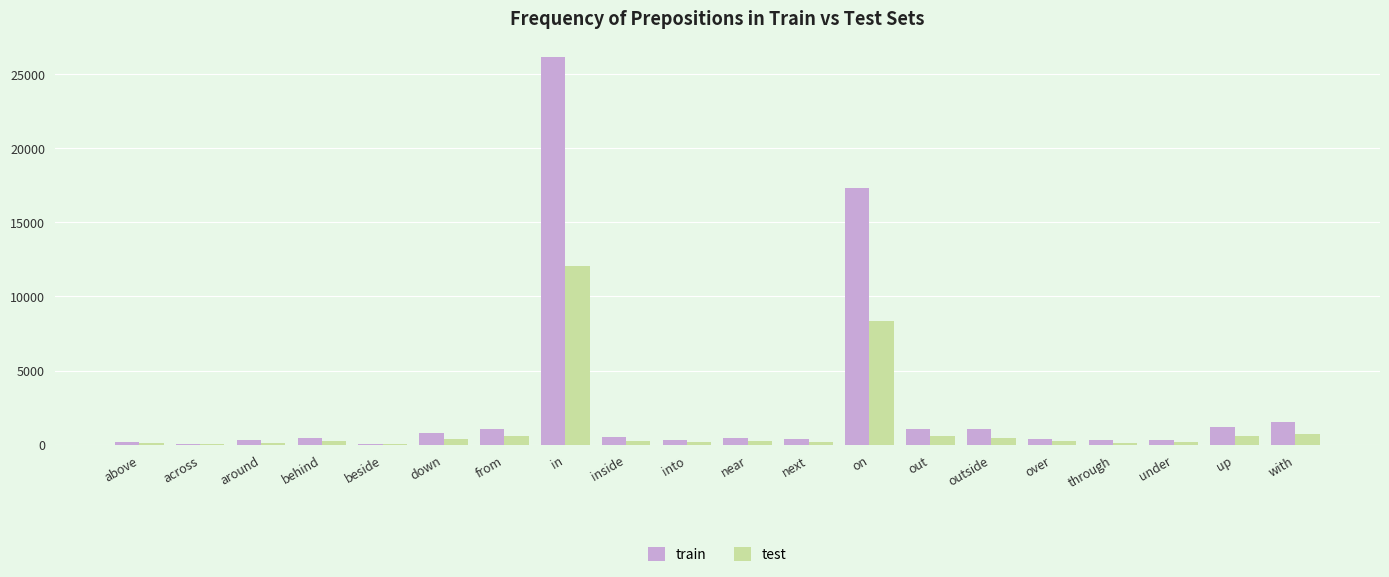

Which series changed the most between around and up?

train